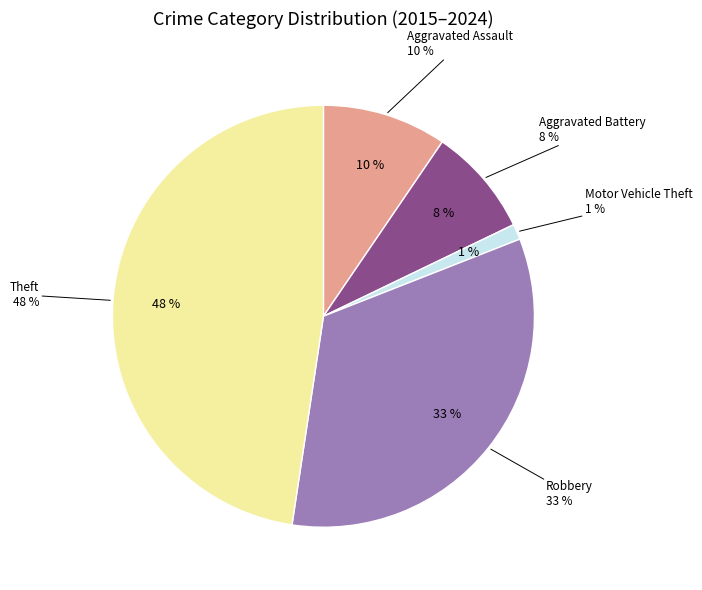

Which slice is the smallest?

Motor Vehicle Theft